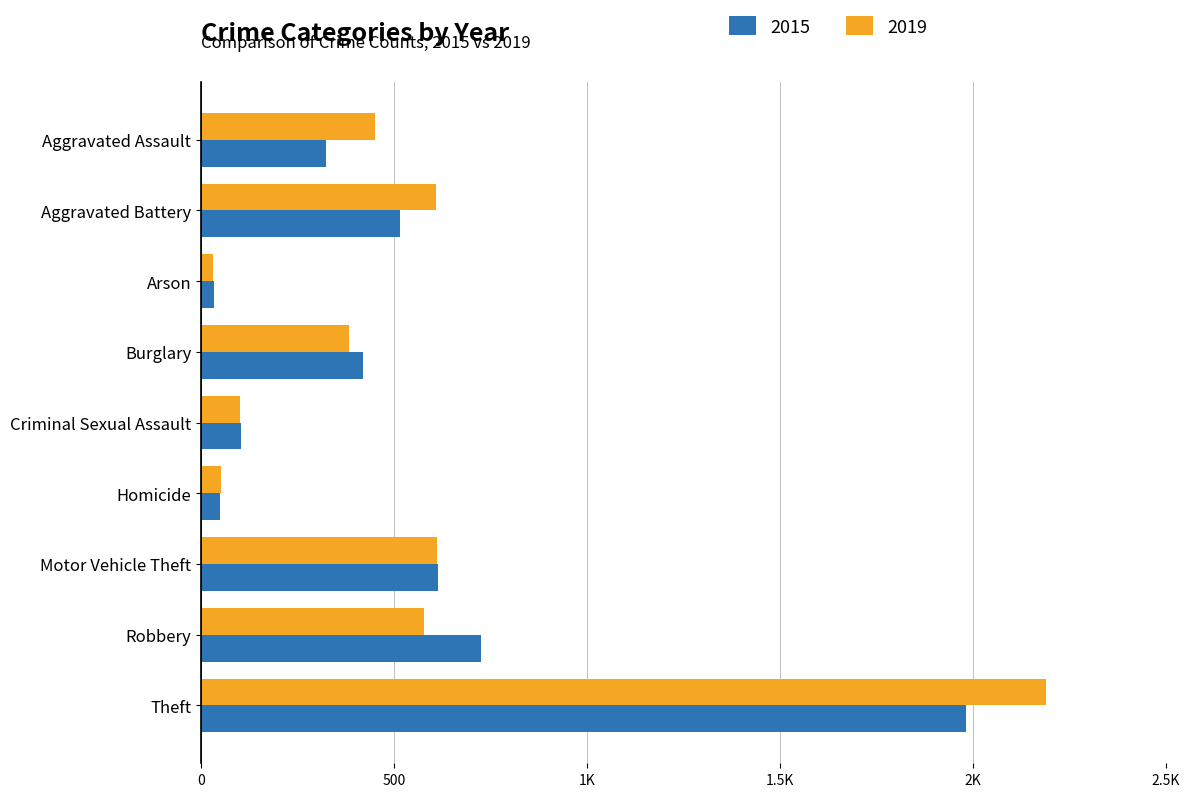

What are all the series names shown in the legend?

2015, 2019